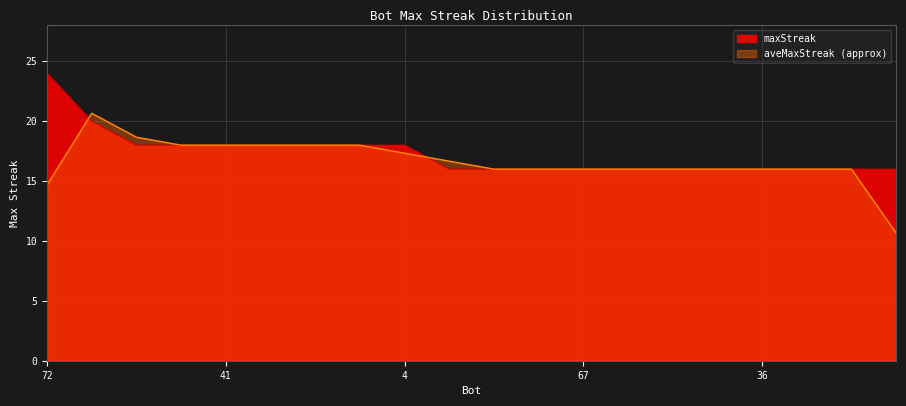

List the labels in order of value, largest first.

72, 61, 78, 54, 41, 31, 30, 16, 4, 88, 87, 79, 67, 52, 47, 40, 36, 28, 20, 13